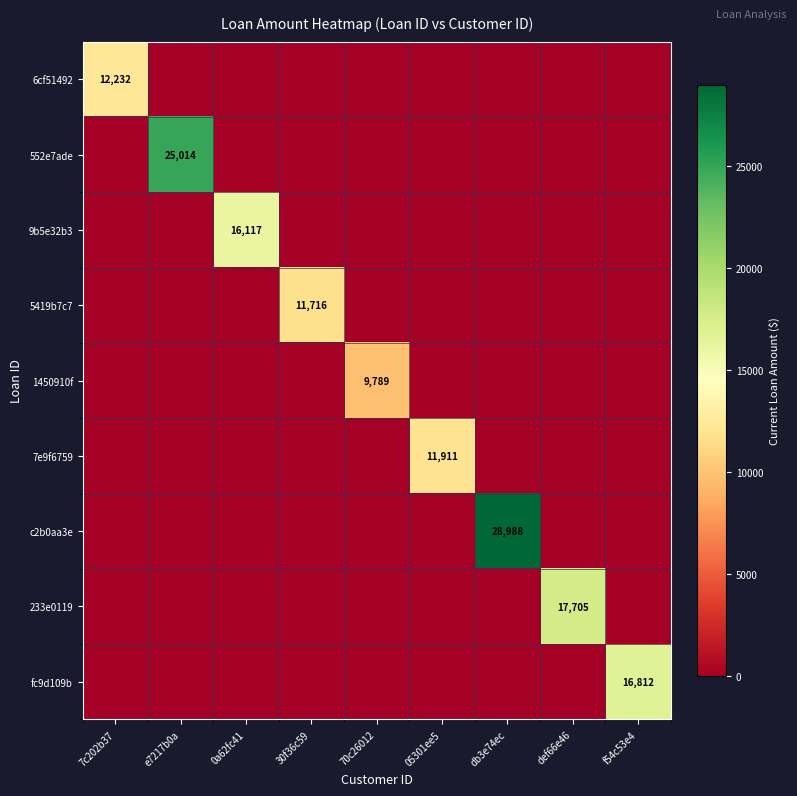

Is the value of fc9d109b at e7217b0a greater than the value of 5419b7c7 at 70c26012?

No